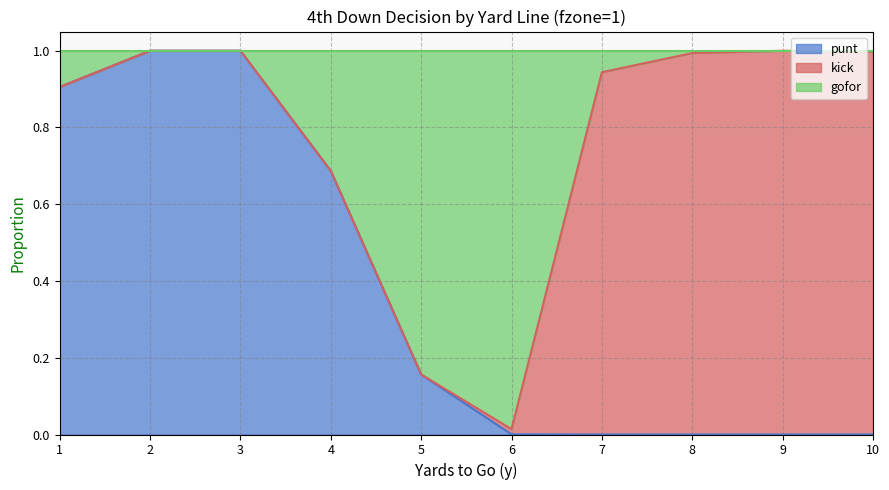

Which series has the widest spread of values?

punt